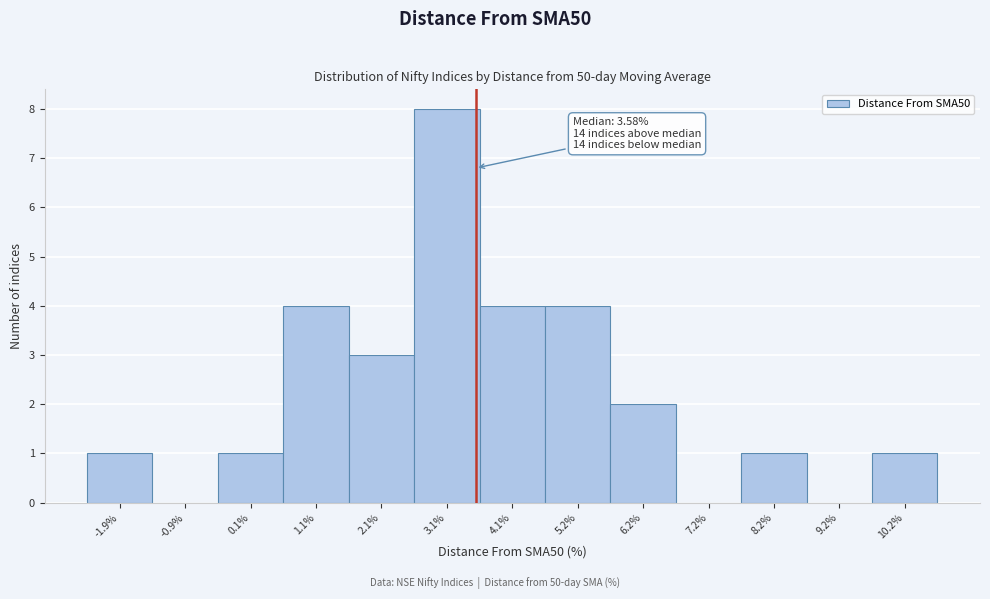

Which range on the x-axis has the tallest bar?

2.6 to 3.6